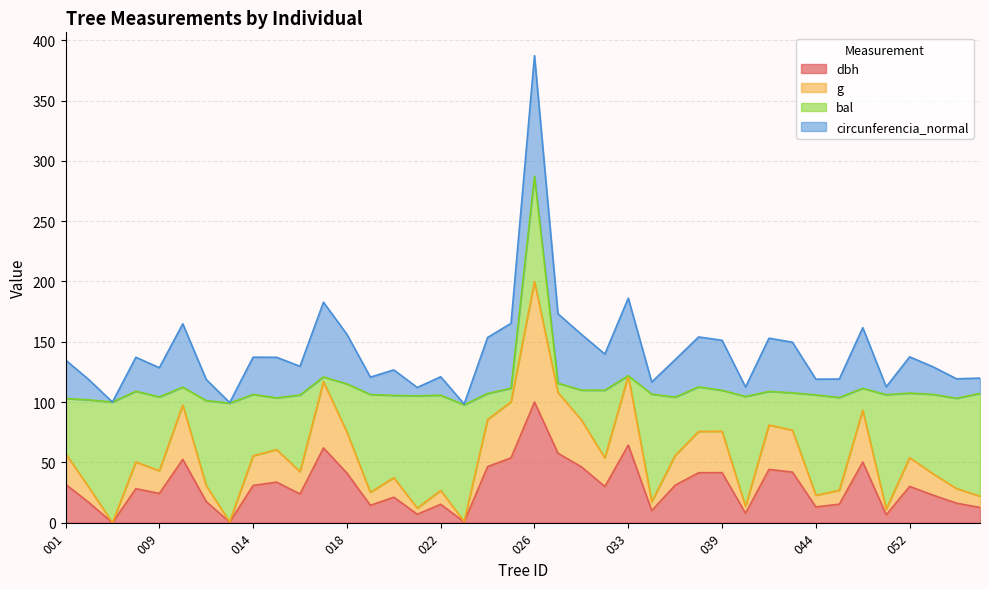

At which category is the sum across all series the highest?

026